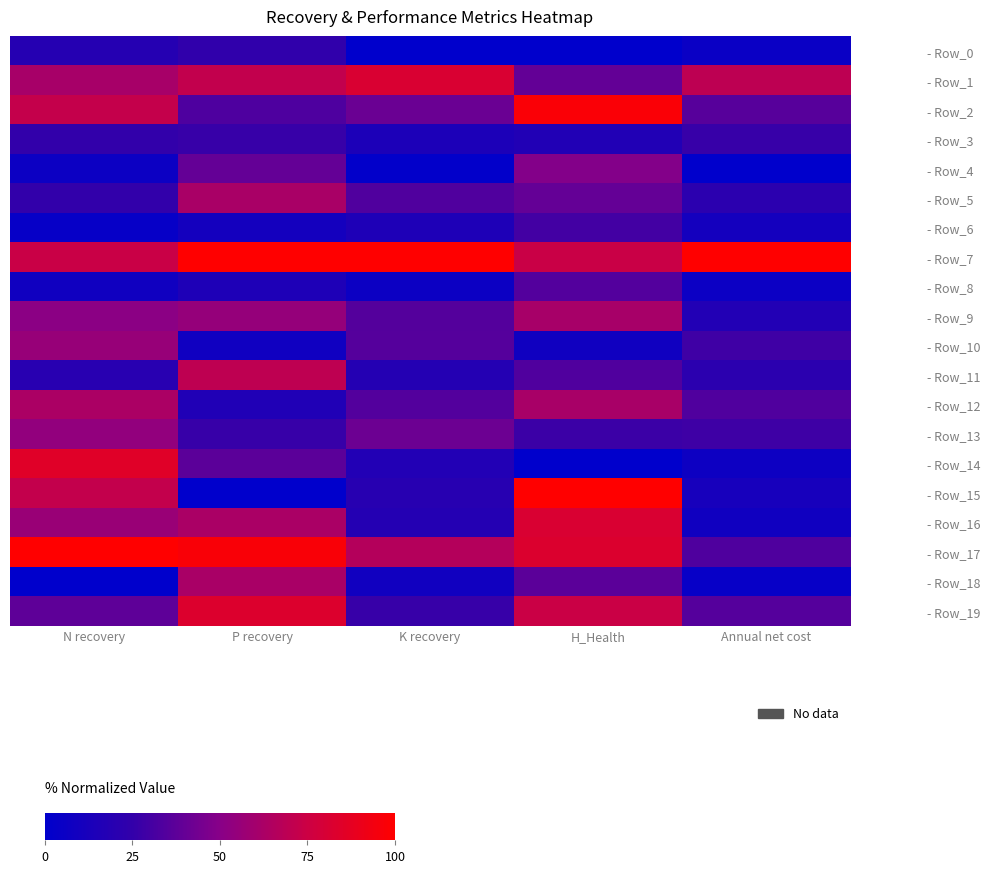

How many data points does each series have?

5